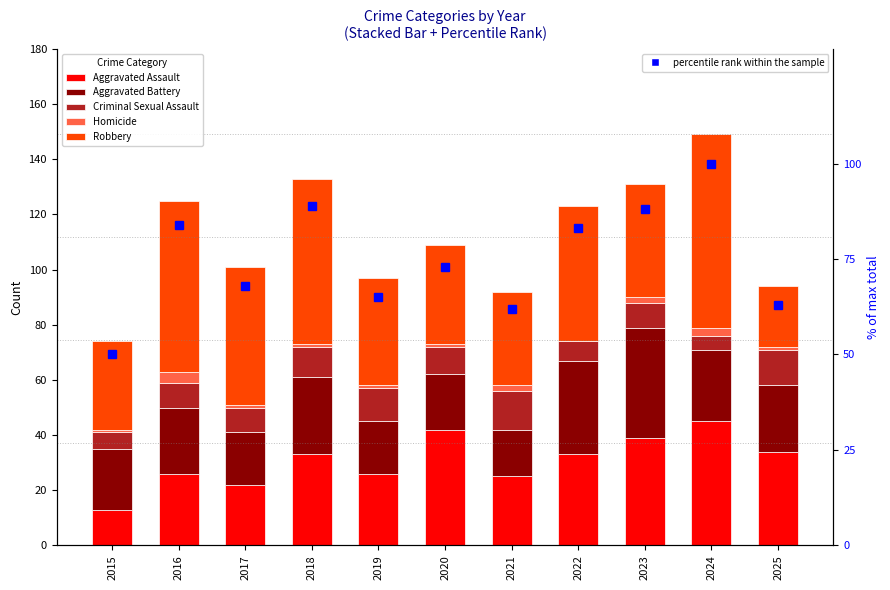

What is the highest value of the Aggravated Assault series?

45